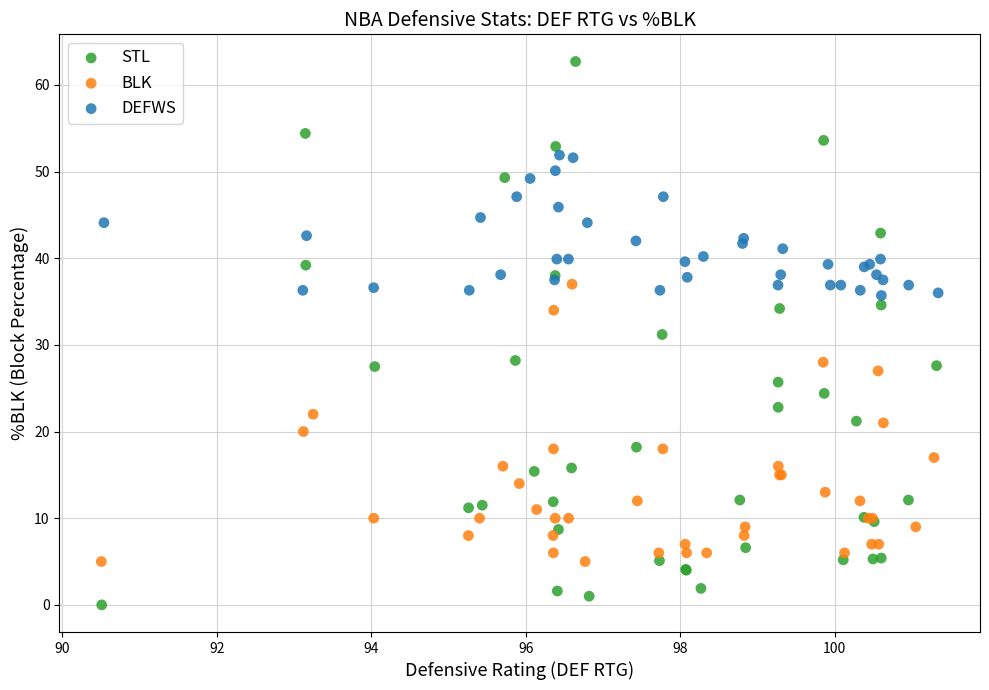

Which series has the largest Y range (max minus min)?

STL